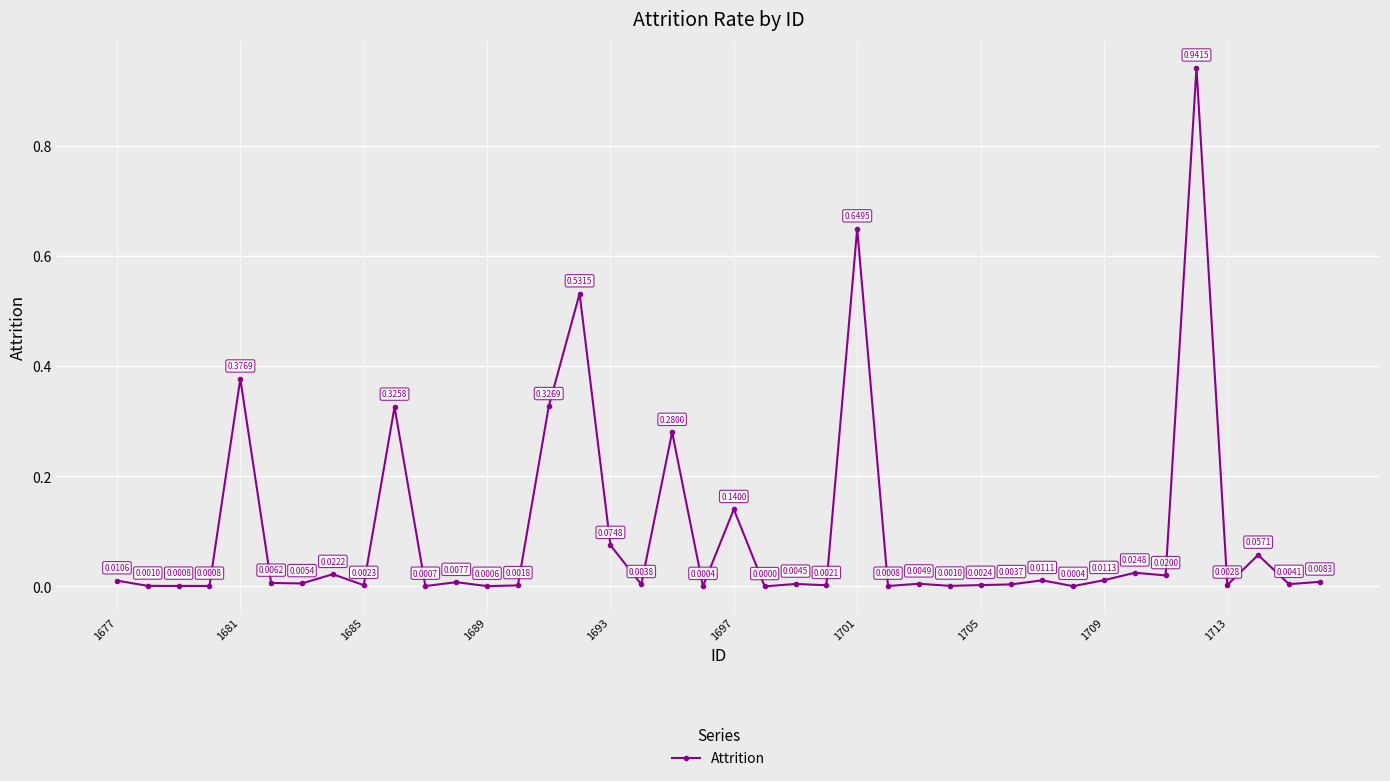

What is the sum of all values?

3.9